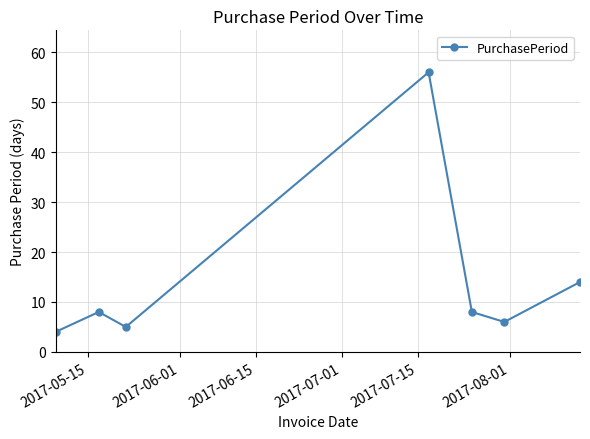

True or false: there are more than 1 points higher than both neighbors.

True